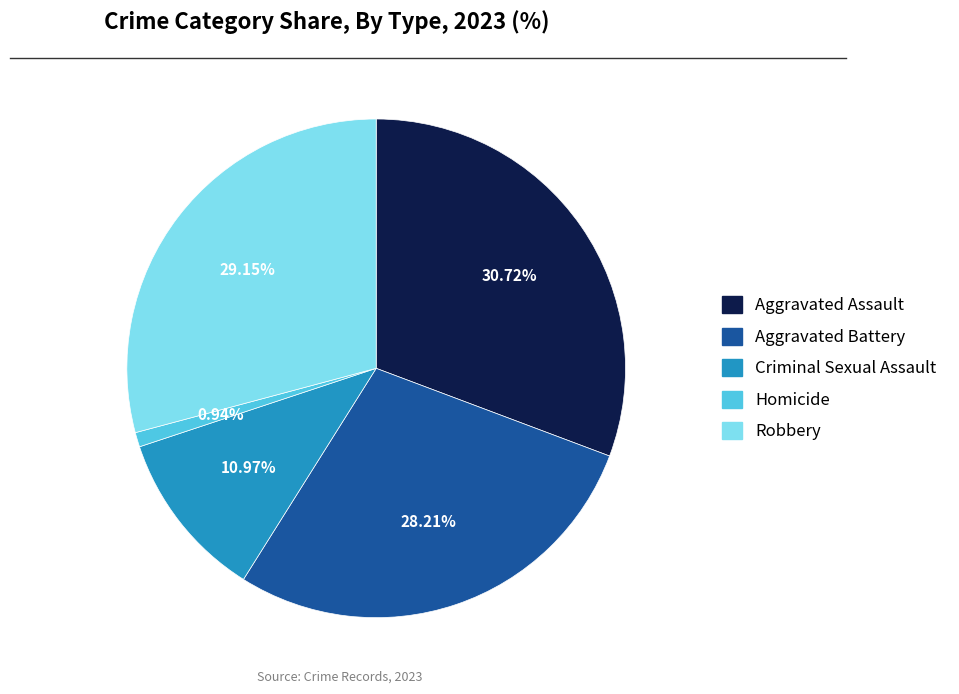

What percentage is the Aggravated Assault slice, to the nearest percent?

31%